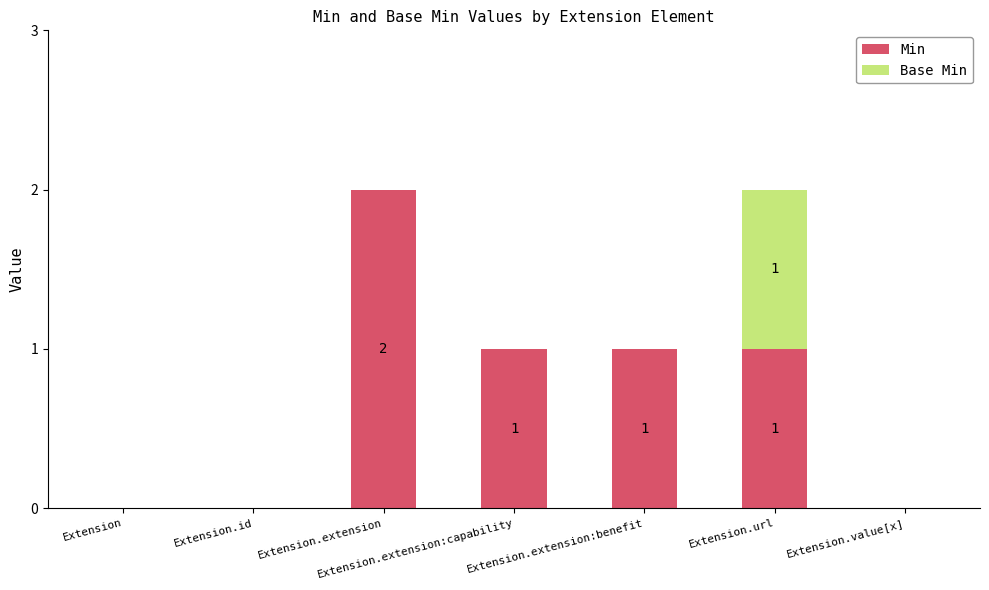

True or false: Min has a value of 2 at Extension.extension:benefit.

False